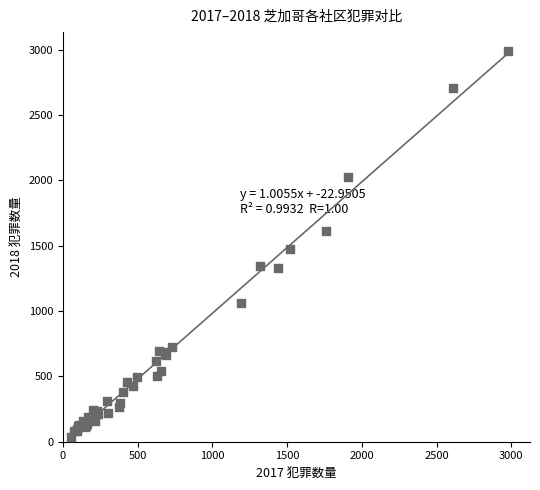

What Y value in the scatter plot is closest to 1512?

1474